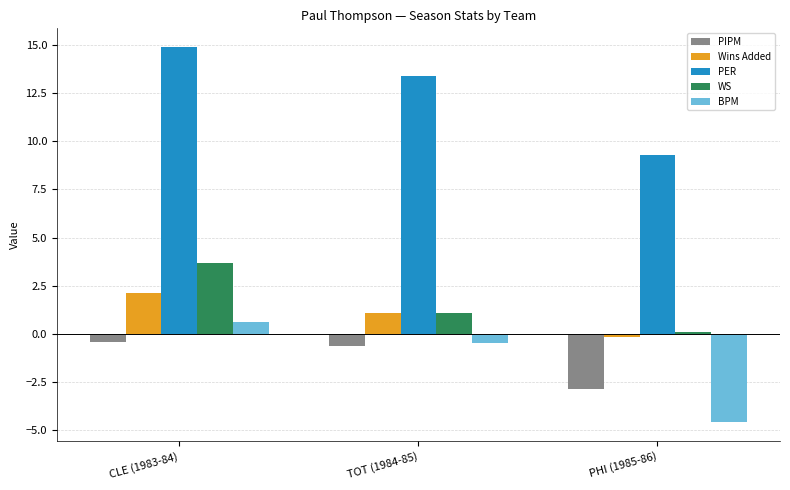

What is the minimum value shown in the chart?

-4.6